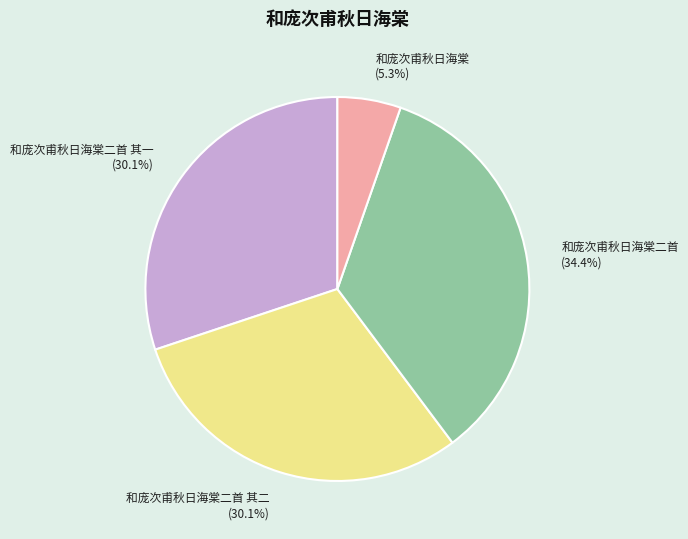

Between 和庞次甫秋日海棠二首 其二 (30.1%) and 和庞次甫秋日海棠 (5.3%), which is larger?

和庞次甫秋日海棠二首 其二 (30.1%)